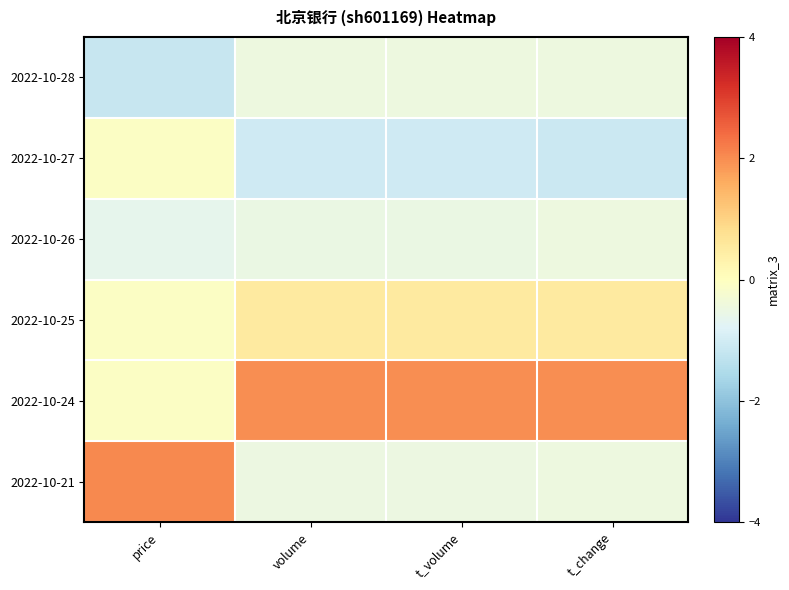

At price, list the series in order from largest to smallest.

2022-10-21, 2022-10-27, 2022-10-25, 2022-10-24, 2022-10-26, 2022-10-28